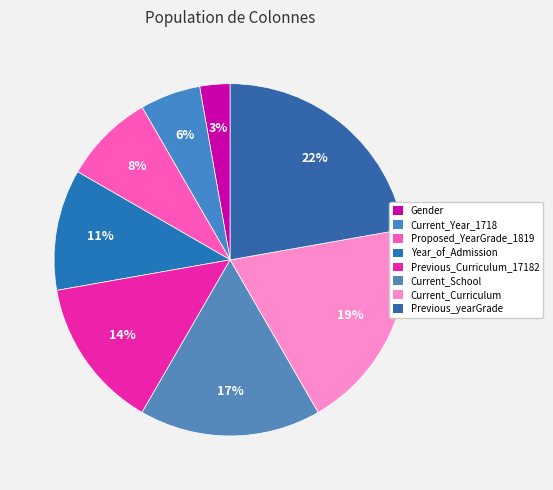

What is the total percentage of Previous_Curriculum_17182 and Previous_yearGrade?

36.1%